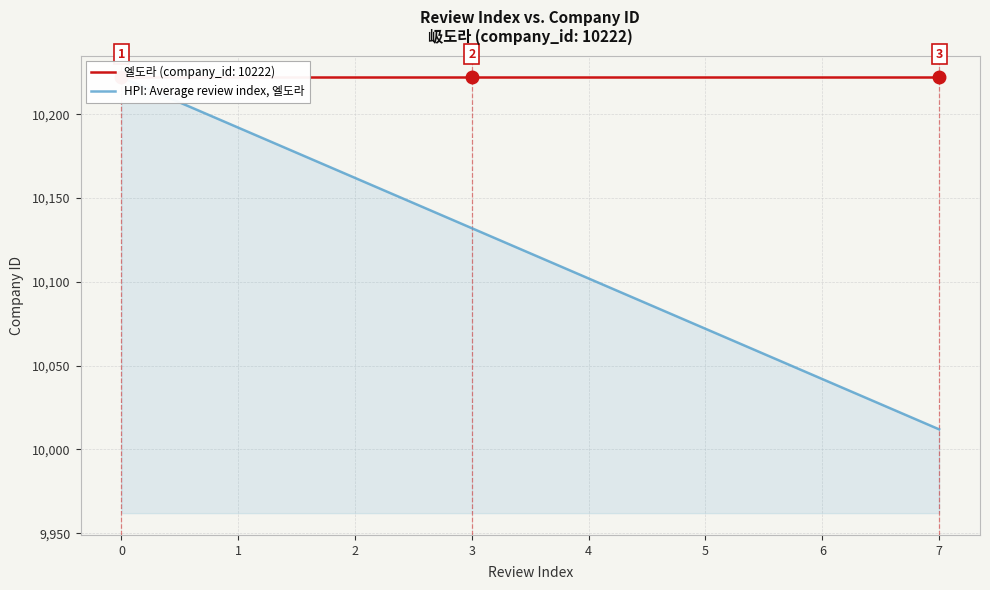

How many lines are shown in the chart?

1